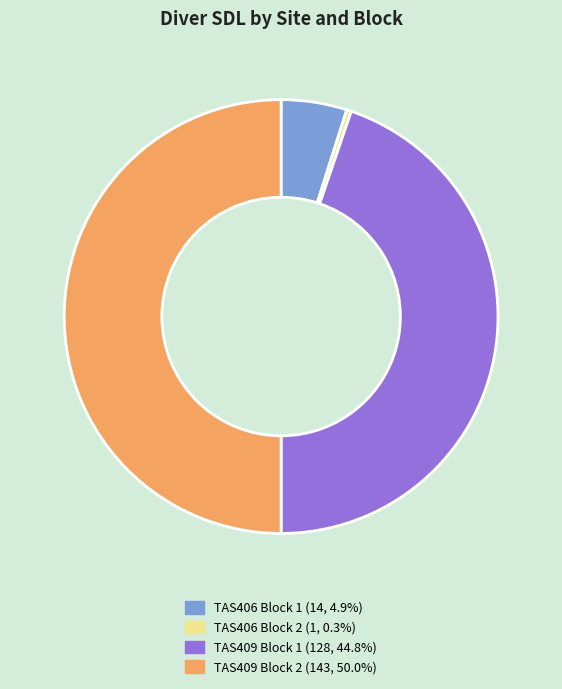

What is the majority slice?

TAS409 Block 2